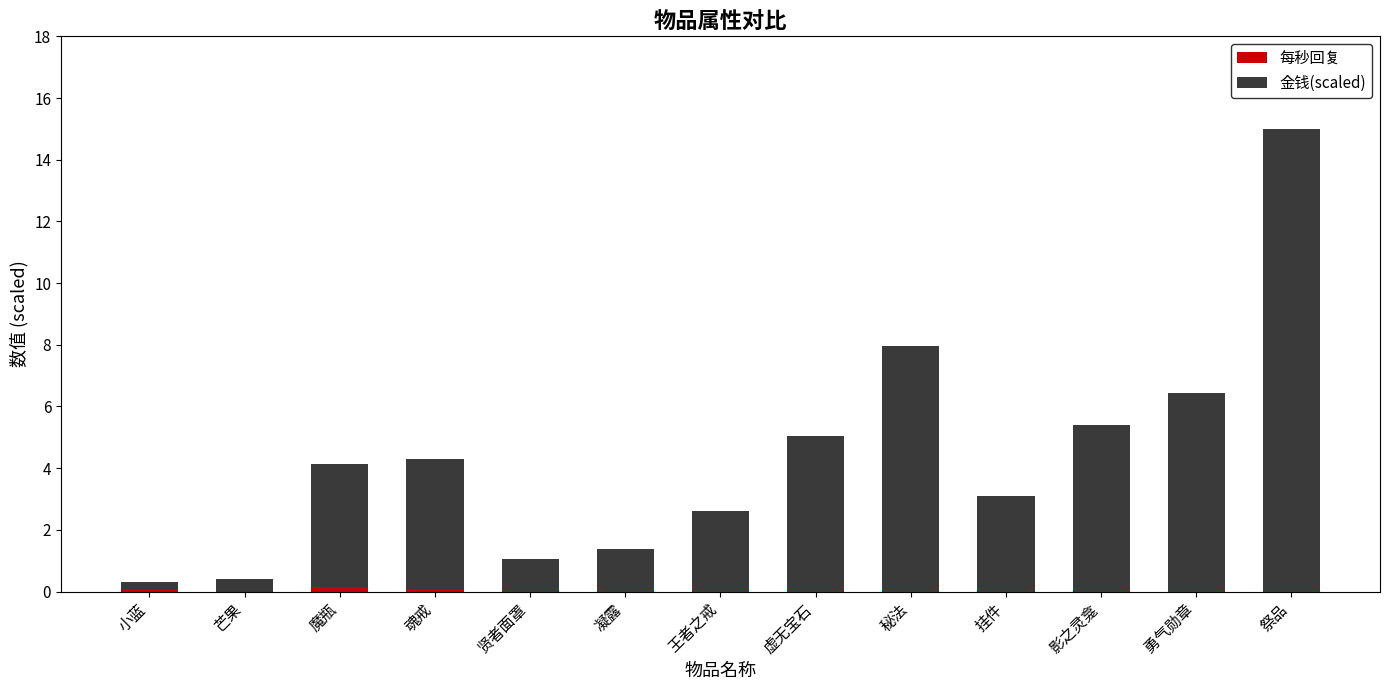

At which category is the sum across all series the highest?

祭品